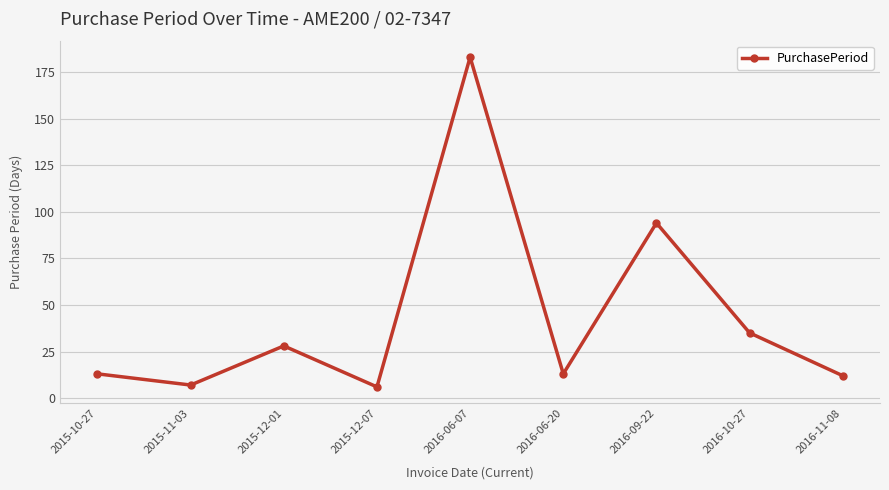

Reading right to left, extract all data points from this chart.

2016-11-08=12	2016-10-27=35	2016-09-22=94	2016-06-20=13	2016-06-07=183	2015-12-07=6	2015-12-01=28	2015-11-03=7	2015-10-27=13